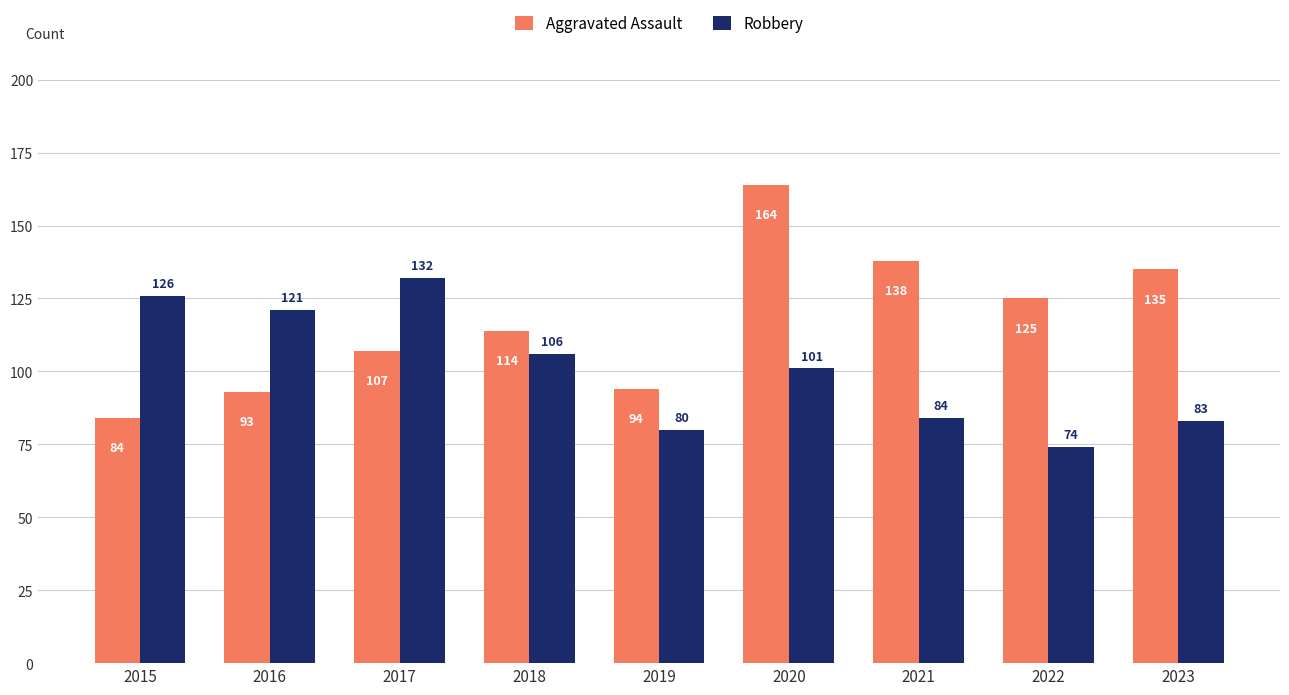

What is the value of the Robbery bar at the 4th from the left?

106